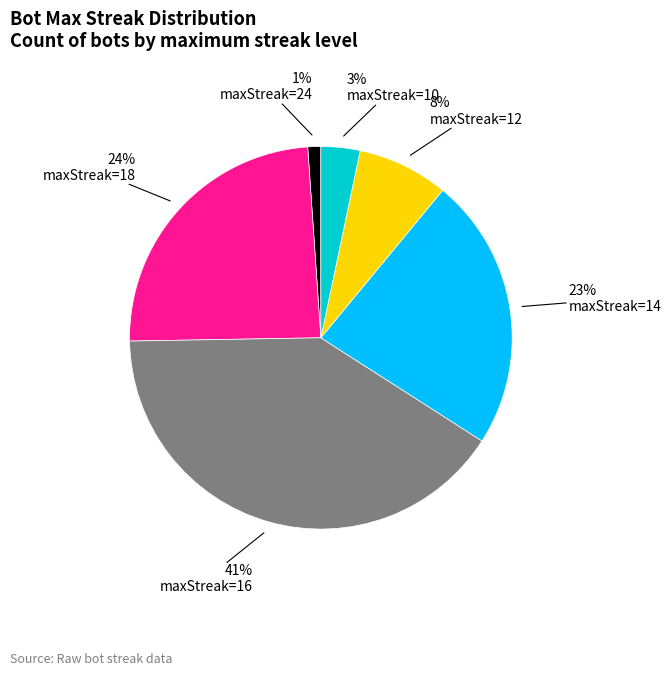

Is maxStreak=24 the majority of the pie?

No